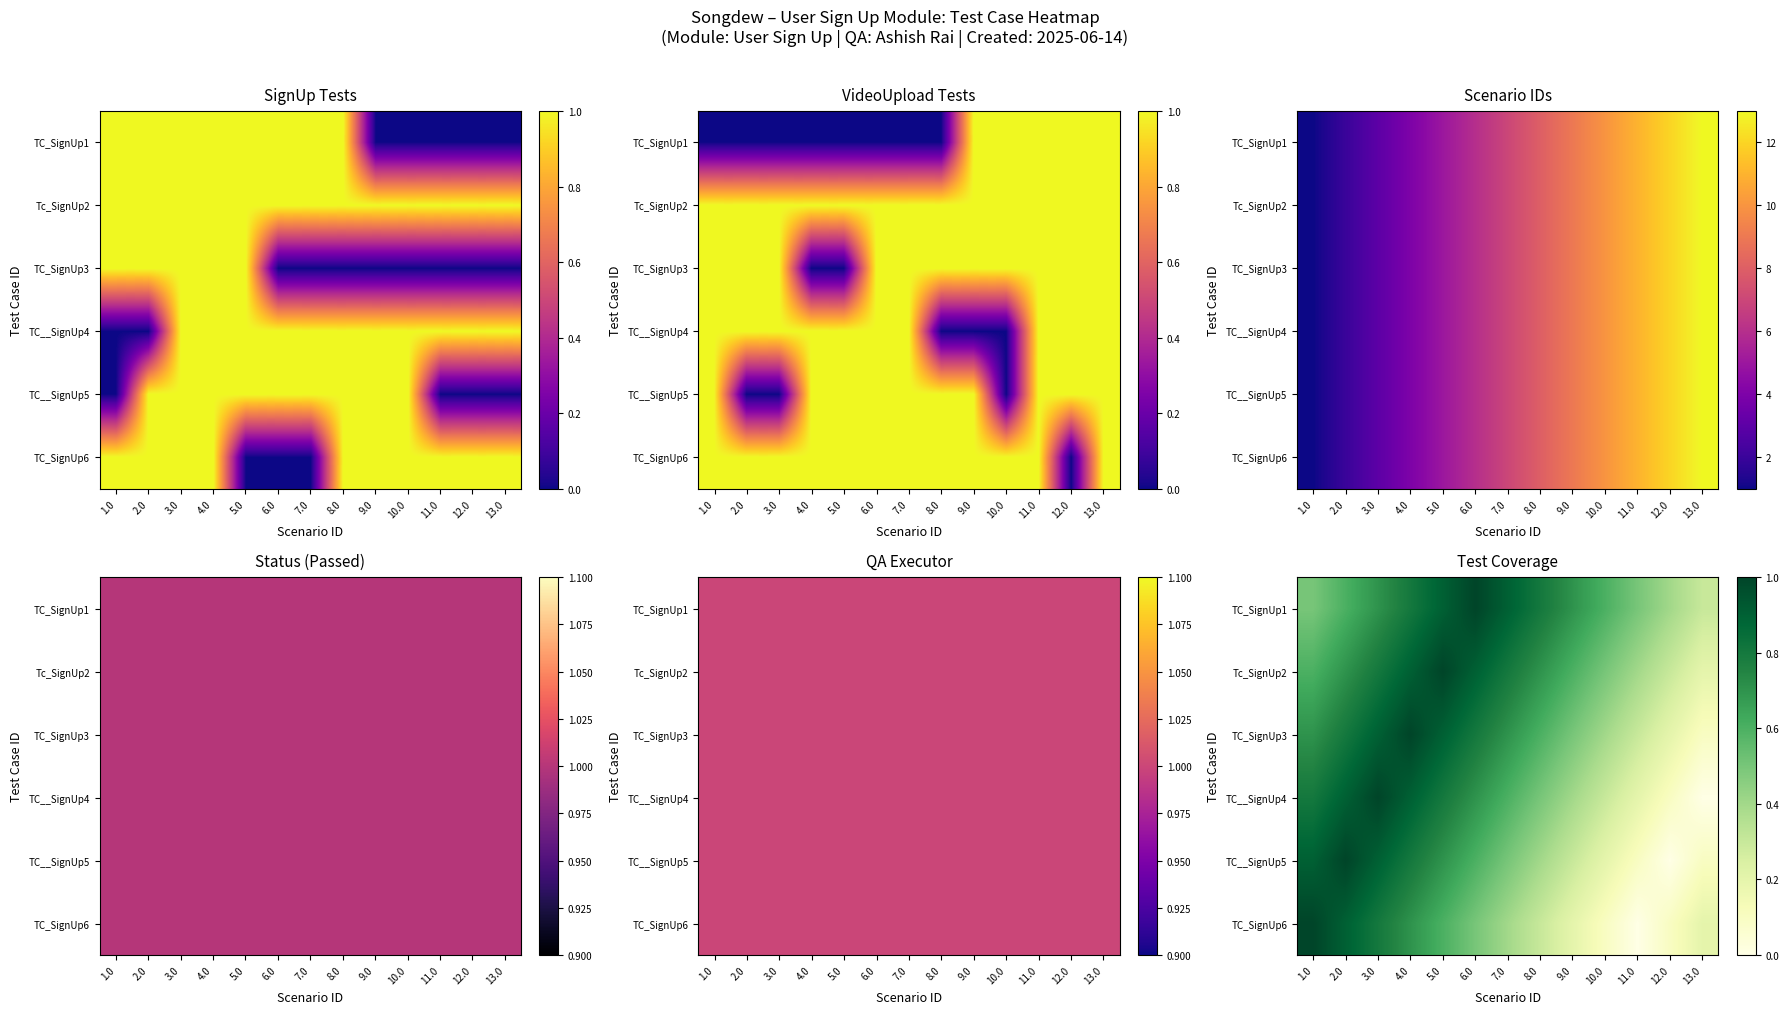

What is the maximum value shown in the chart?

1.0